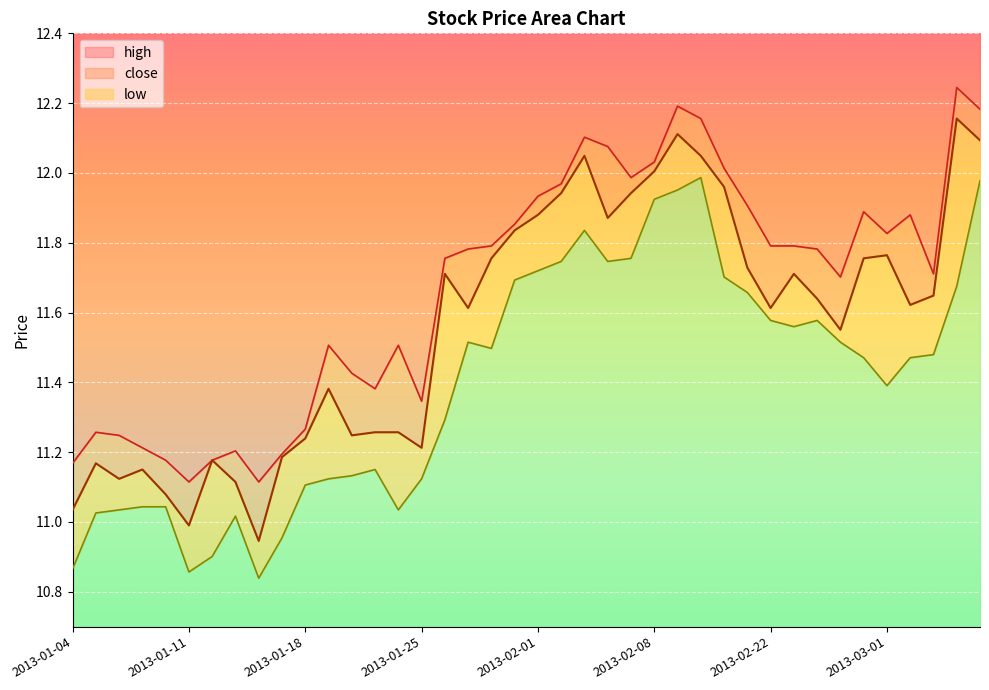

Is the value of low at 2013-01-30 greater than the value of high at 2013-02-25?

No